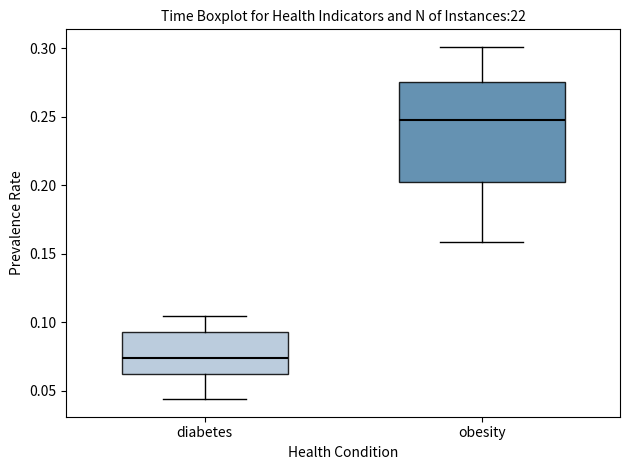

Which box is the tallest, from its lower edge to its upper edge?

obesity